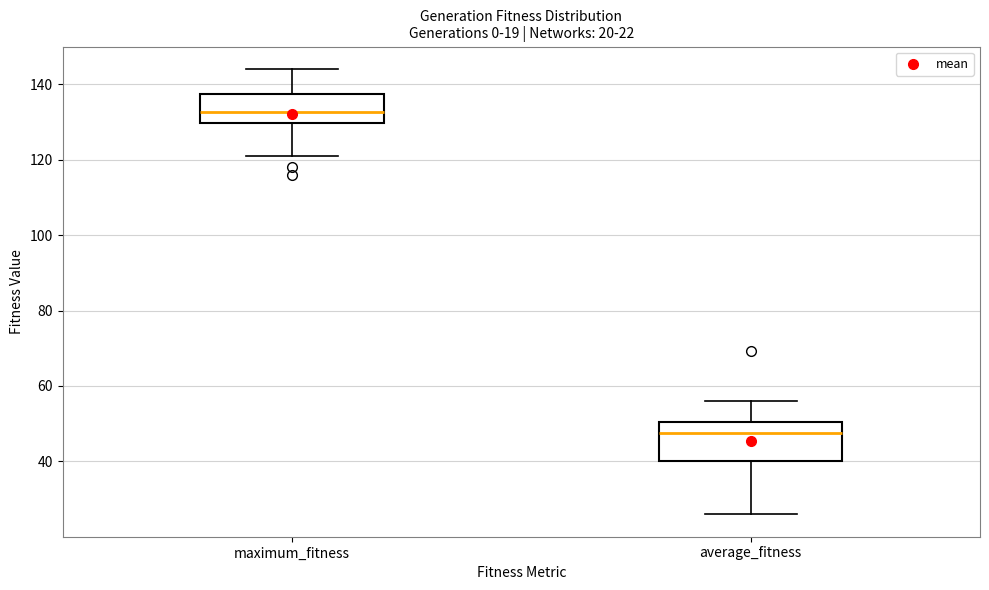

Comparing the boxes themselves (not the whiskers), which one is the tallest?

average_fitness